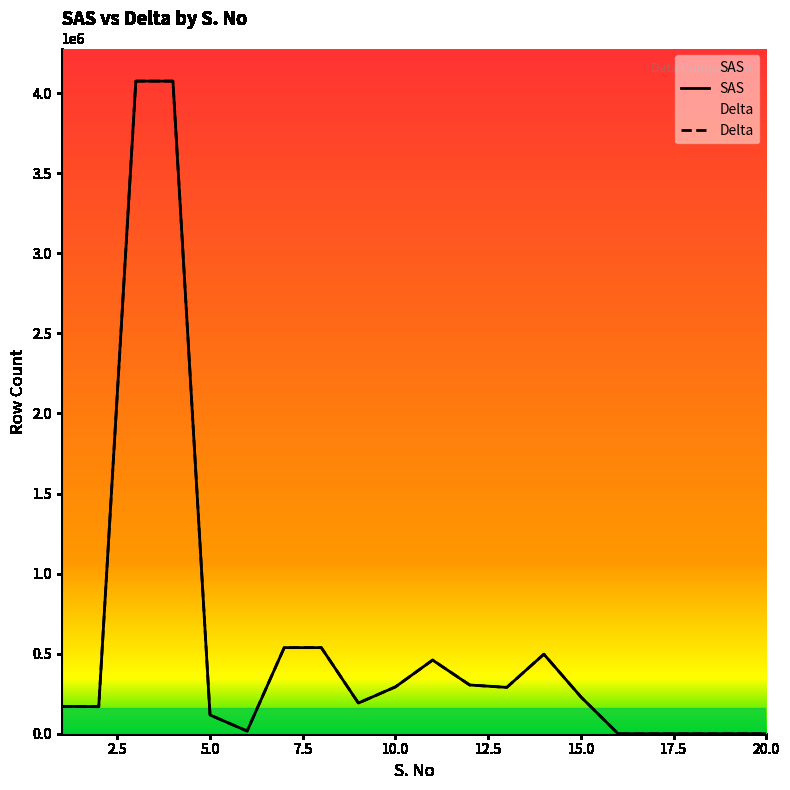

The value of SAS at 4 is 4075578. True or false?

True